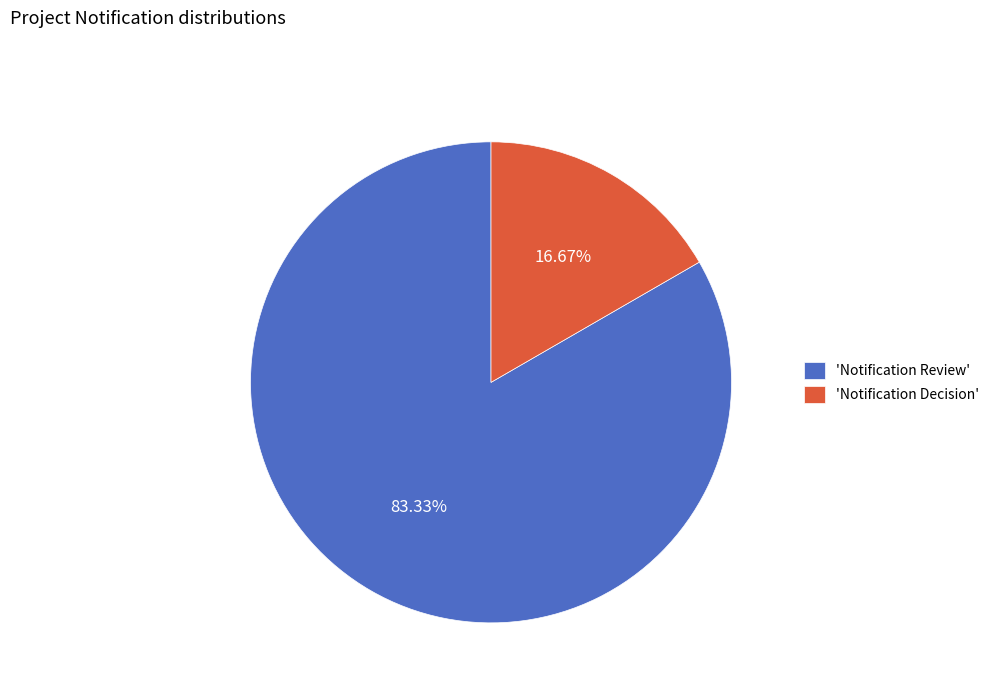

Which slice is the largest?

'Notification Review'